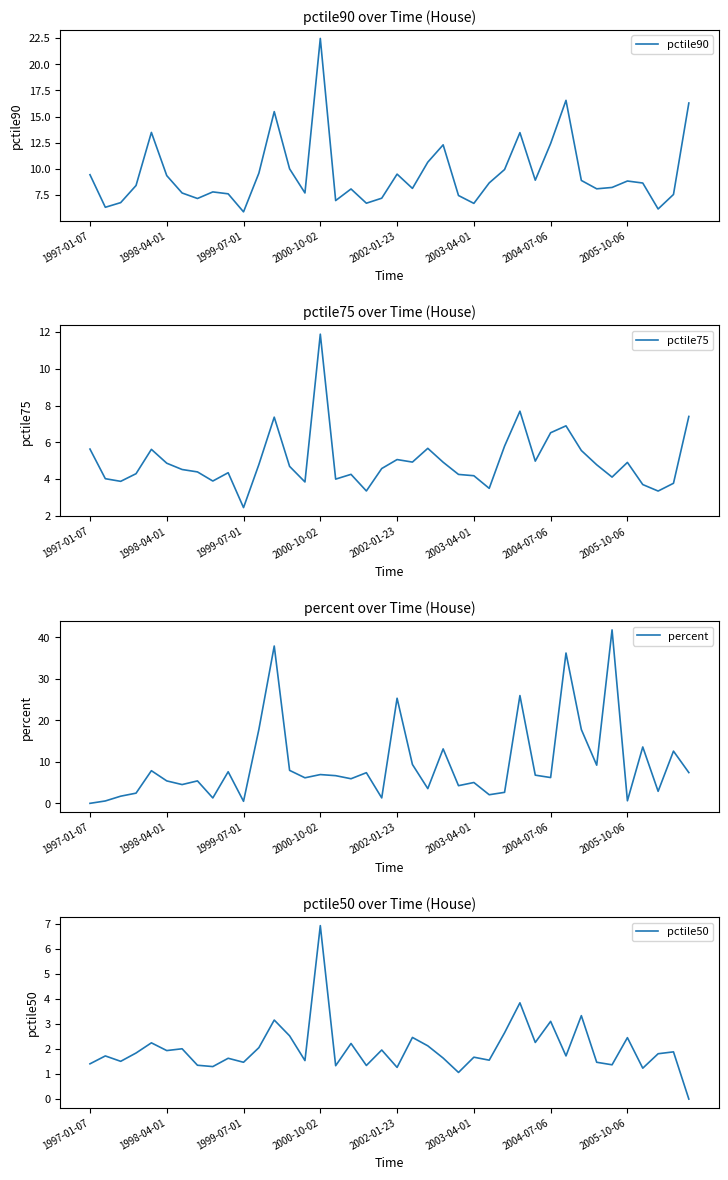

Count the number of data series in this chart.

4